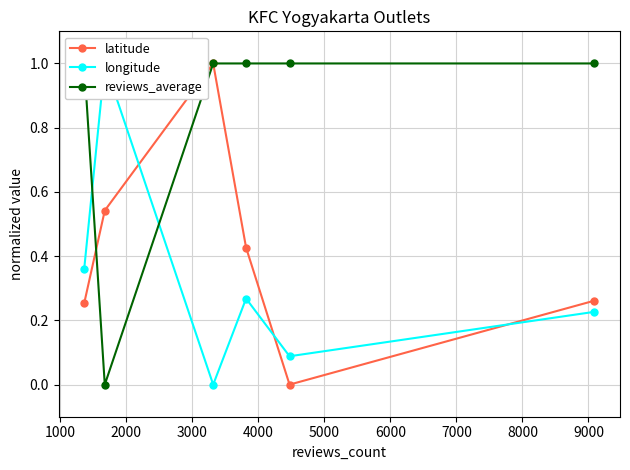

In latitude, how many points are higher than both neighbors (excluding endpoints)?

1